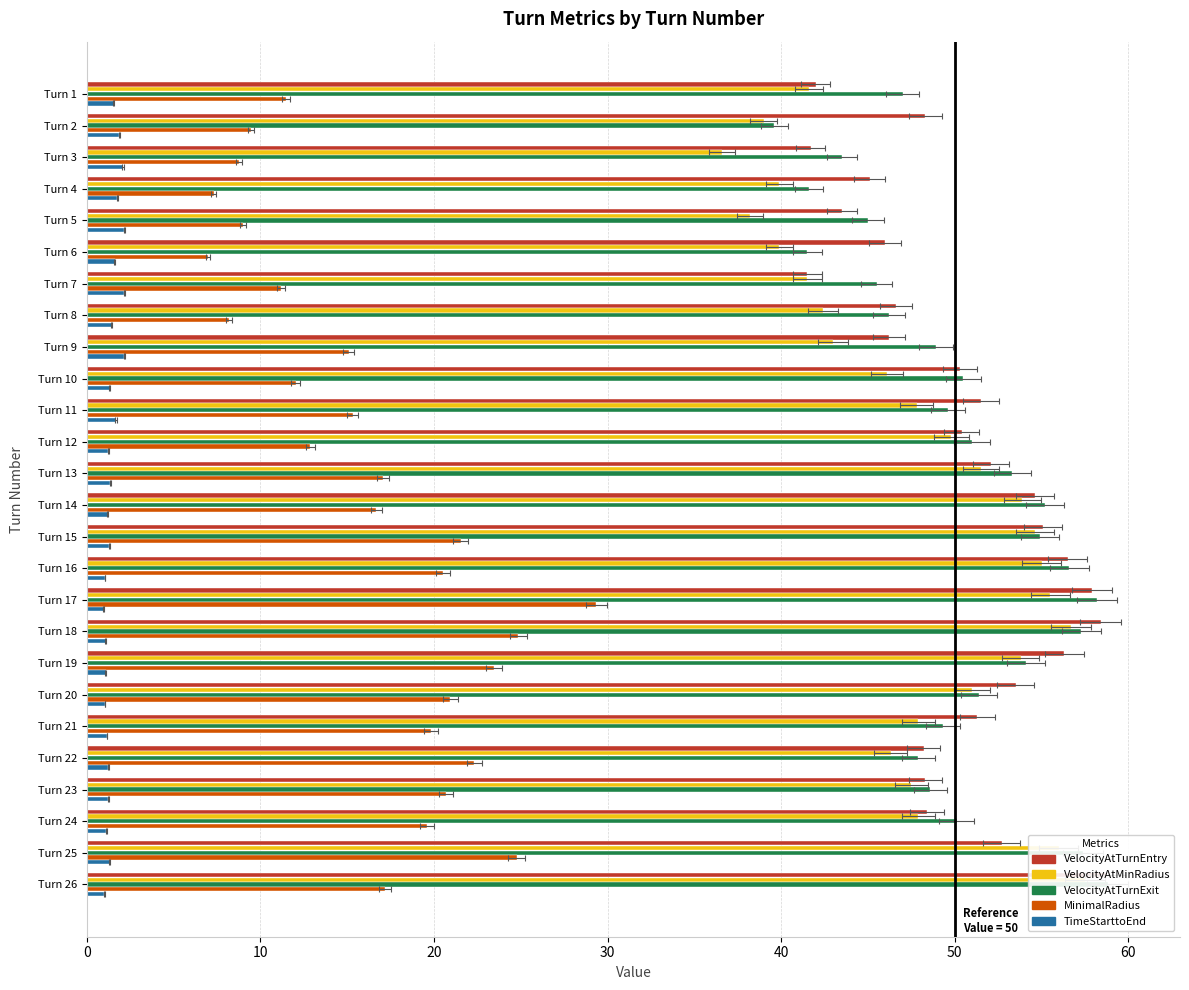

What is the lowest value of the TimeStarttoEnd series?

1.0